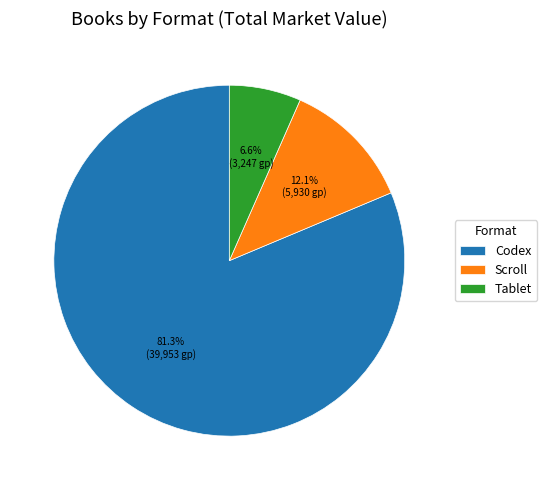

Between Tablet and Codex, which is larger?

Codex